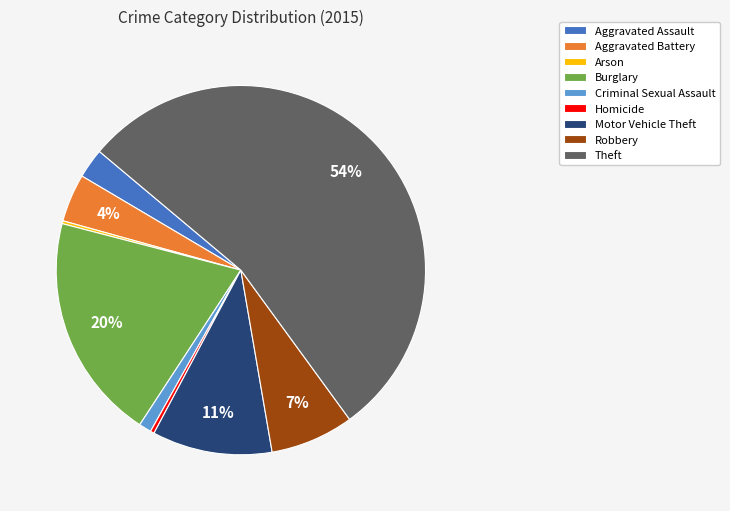

Between Aggravated Assault and Burglary, which is larger?

Burglary